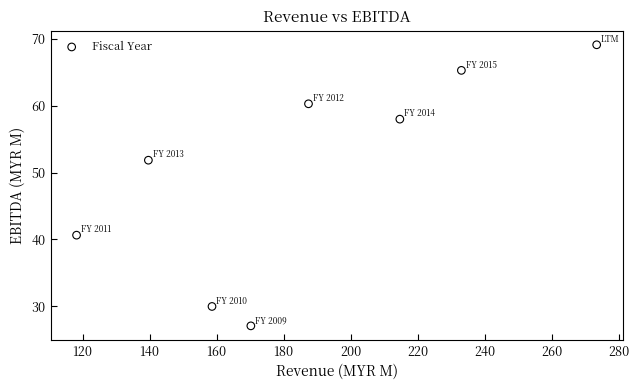

What is the range of X values (max minus min)?

155.2